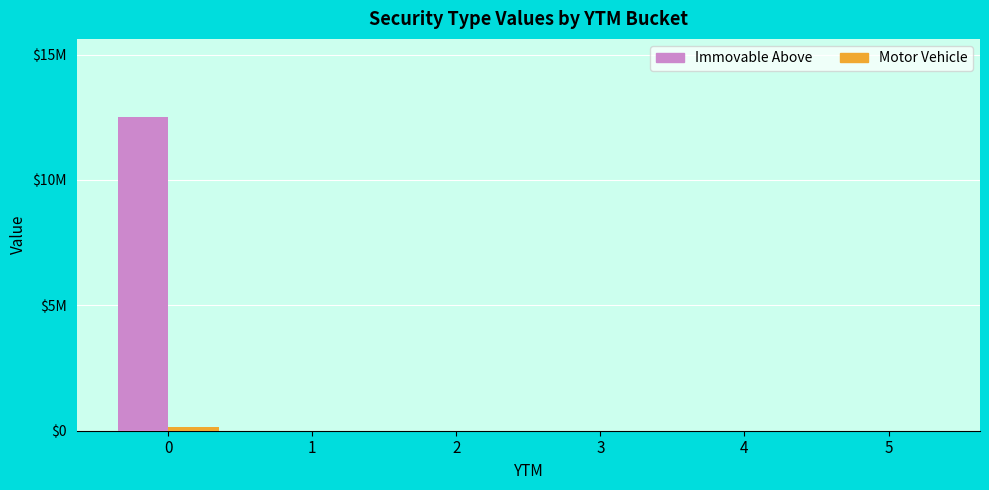

Reading right to left, what are all the values shown in this chart?

Immovable Above: 5=0.0	4=0.0	3=0.0	2=0.0	1=0.0	0=12572754.6
Motor Vehicle: 5=0.0	4=0.0	3=0.0	2=0.0	1=0.0	0=137600.2